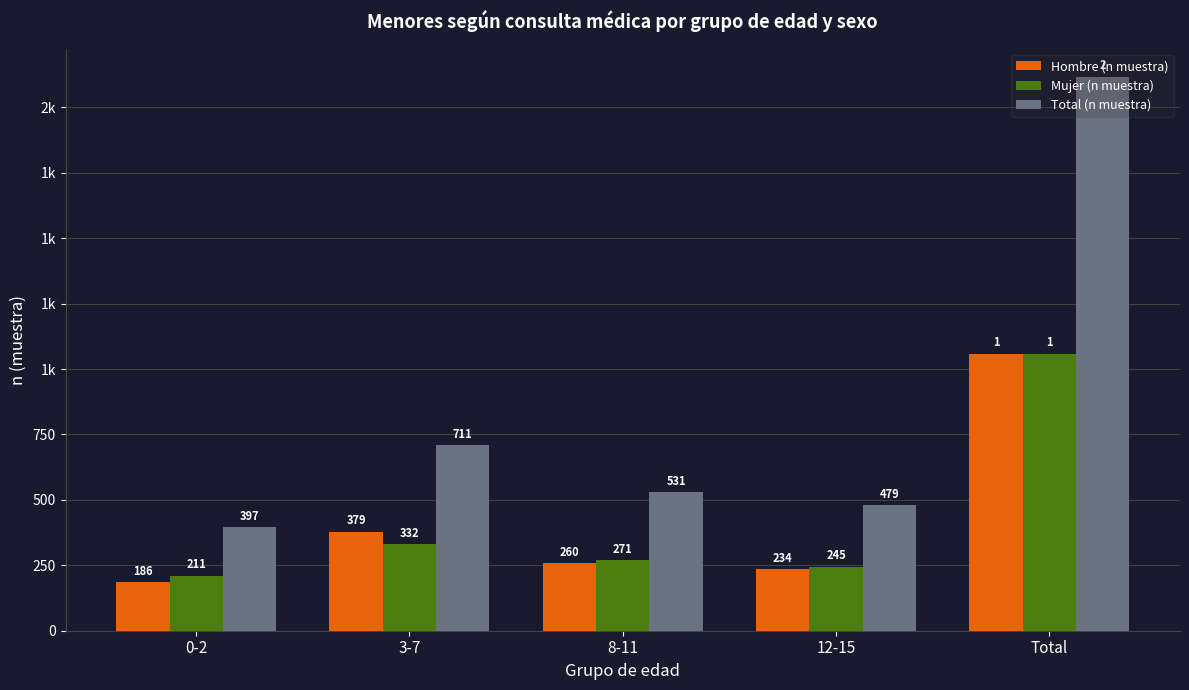

Reading left to right, list all the values displayed in this chart.

Hombre (n muestra): 0-2=186	3-7=379	8-11=260	12-15=234	Total=1059
Mujer (n muestra): 0-2=211	3-7=332	8-11=271	12-15=245	Total=1059
Total (n muestra): 0-2=397	3-7=711	8-11=531	12-15=479	Total=2118